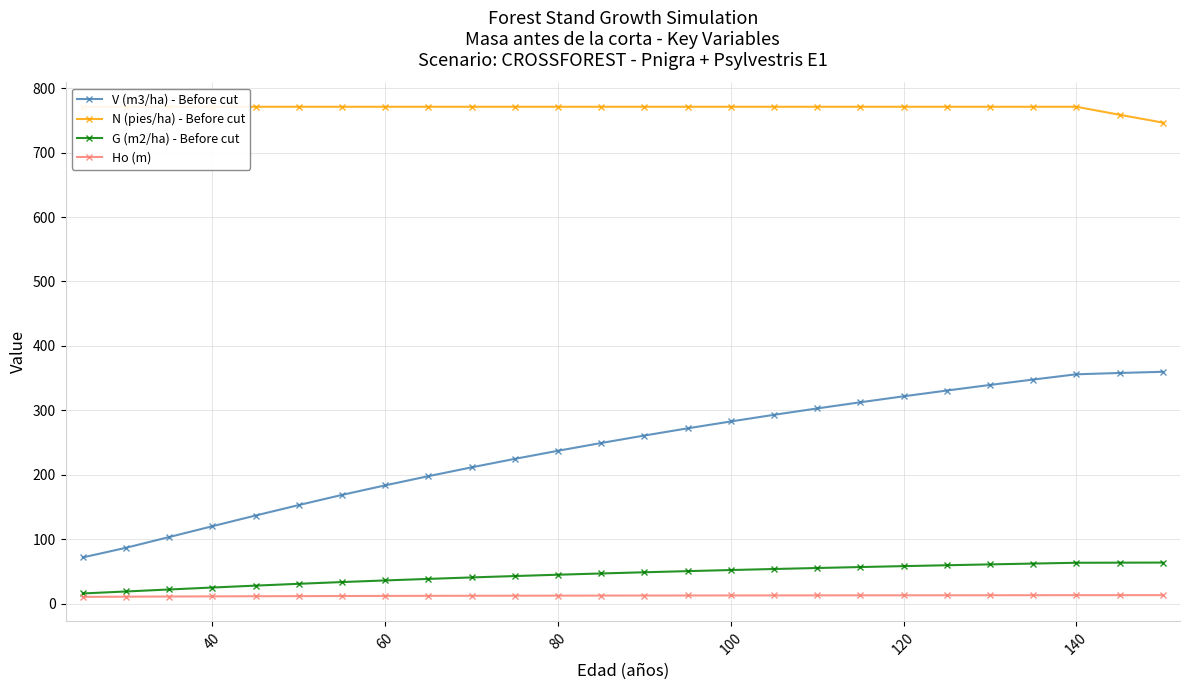

True or false: G (m2/ha) - Before cut and V (m3/ha) - Before cut intersect in this chart.

False